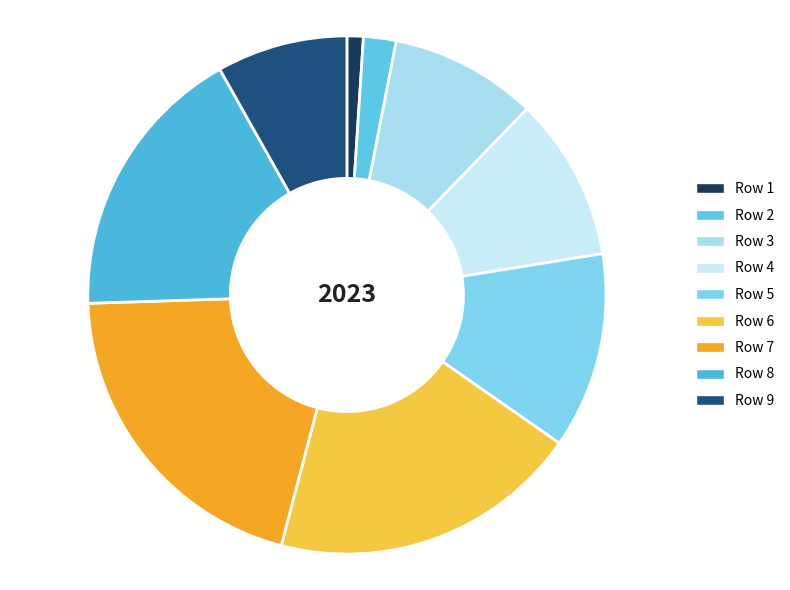

How many segments does this pie chart have?

9